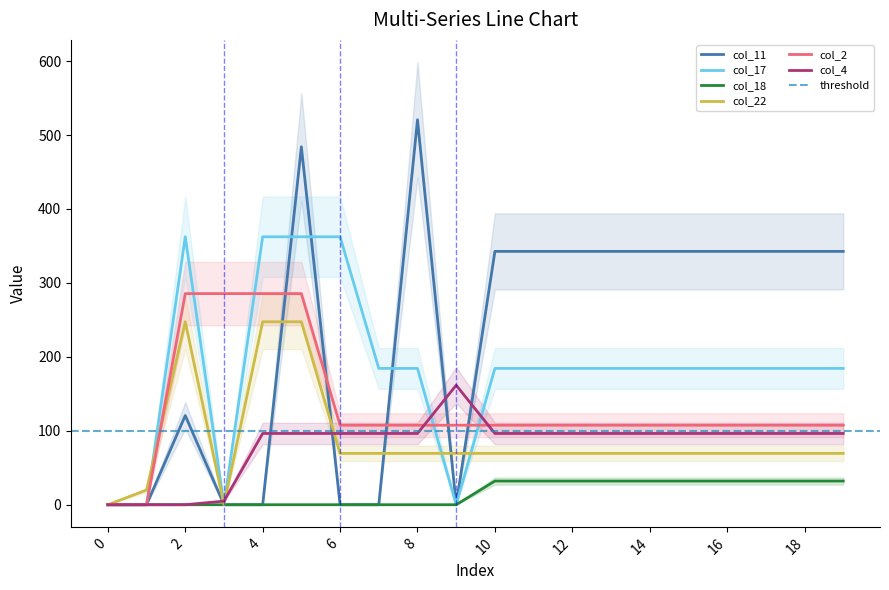

What is the difference between the highest and lowest values at 16?

310.6